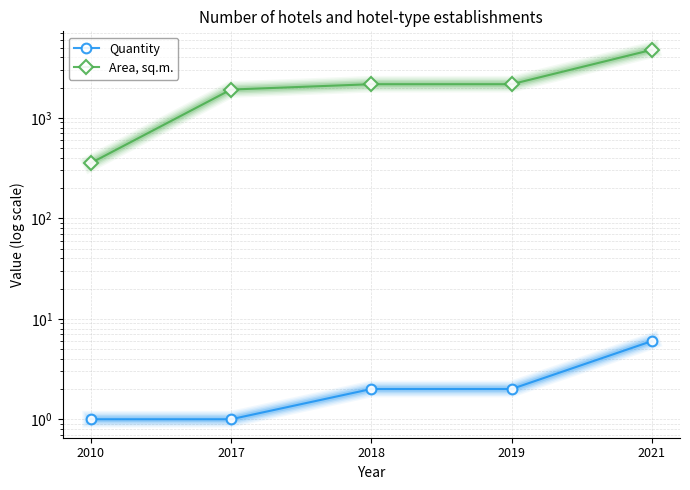

True or false: Area, sq.m. and Quantity cross at least once.

False